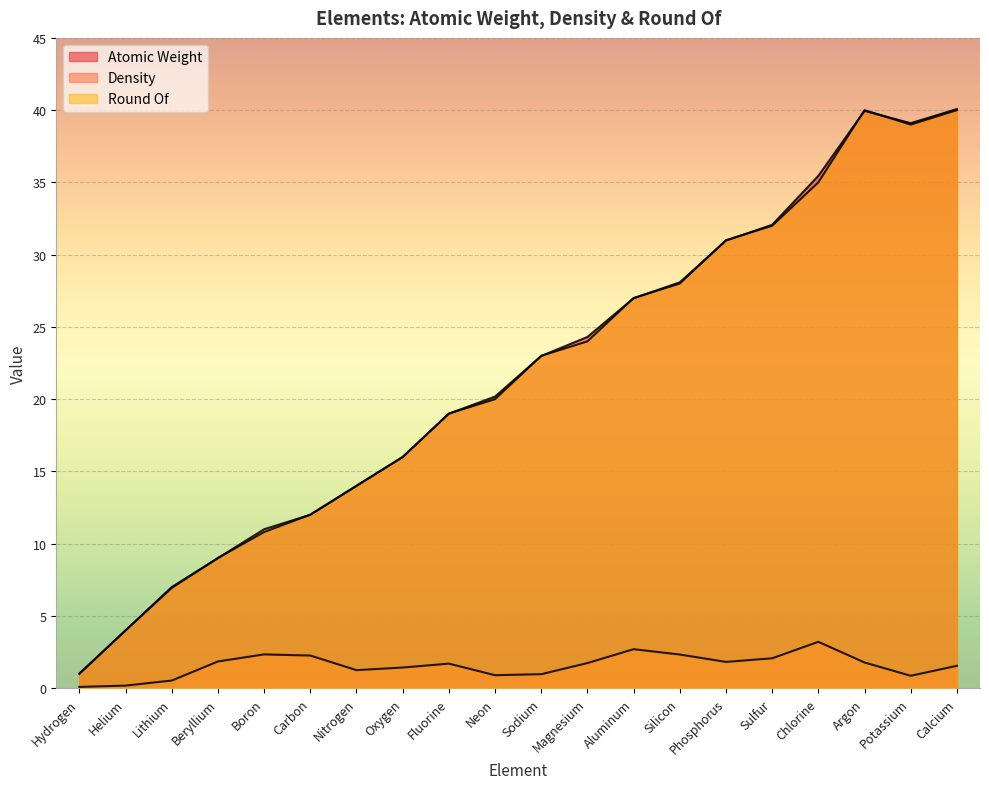

How many interior local valleys does the Atomic Weight series have?

1